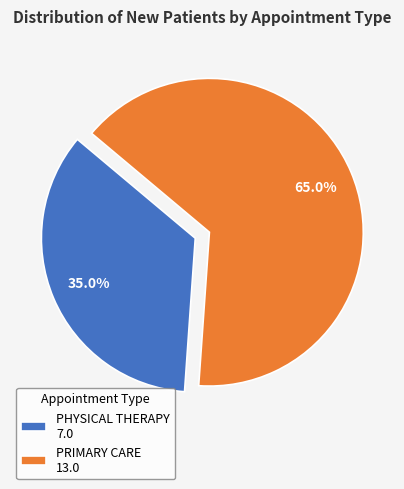

Rank the categories by value from highest to lowest.

PRIMARY CARE, PHYSICAL THERAPY